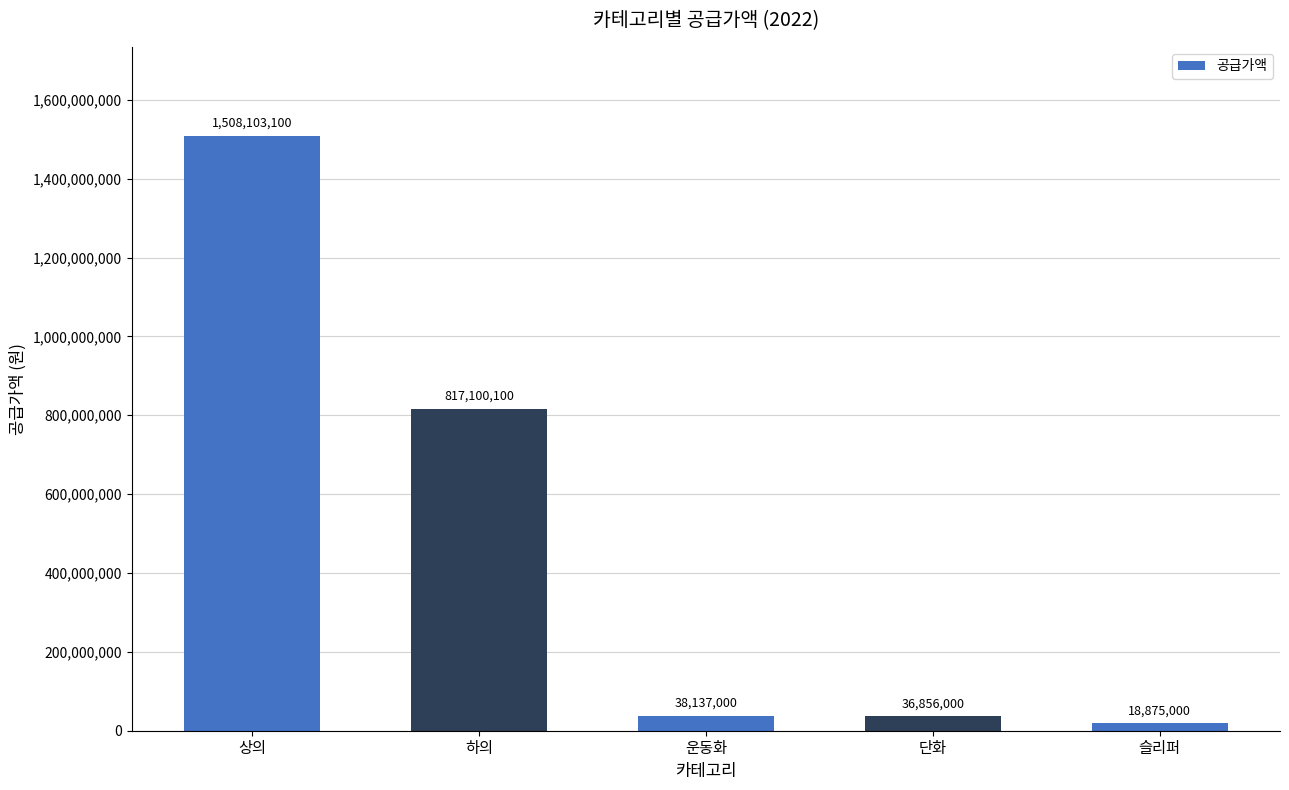

At which label does the data first exceed 38137000?

상의